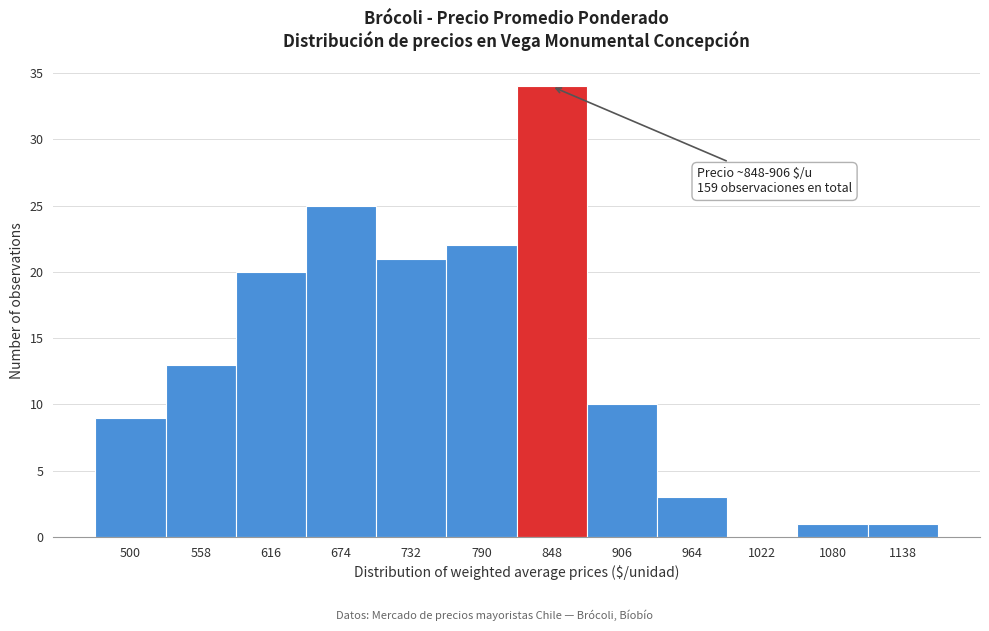

Reading left to right, list all the values displayed in this chart.

500=9	558=13	616=20	674=25	732=21	790=22	848=34	906=10	964=3	1022=0	1080=1	1138=1